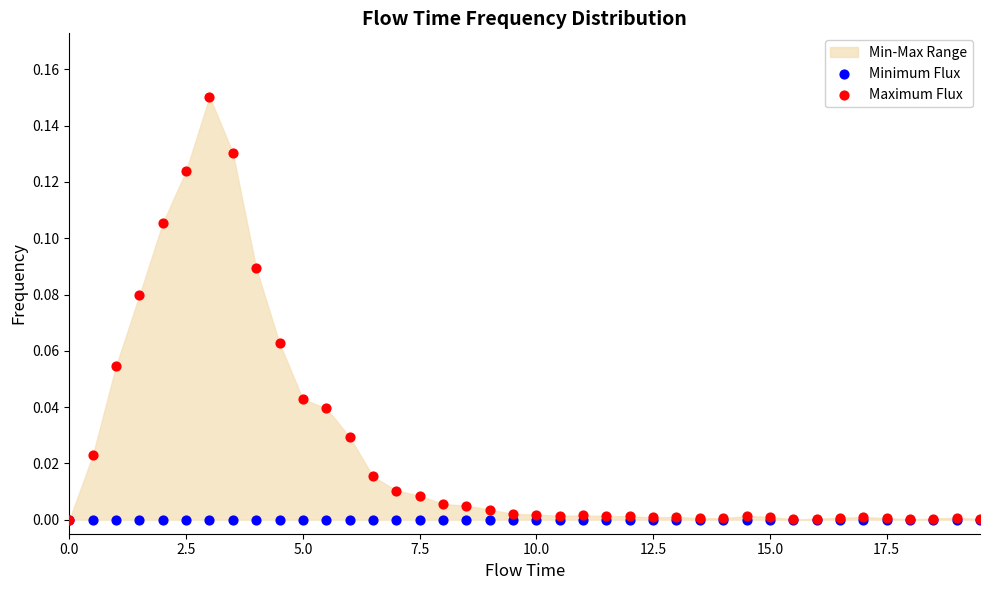

Which series contains the highest Y value?

Maximum Flux